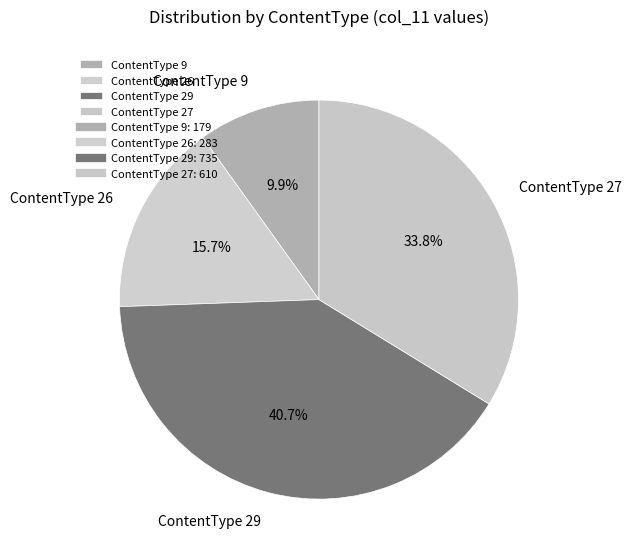

Which slice is the smallest?

ContentType 9